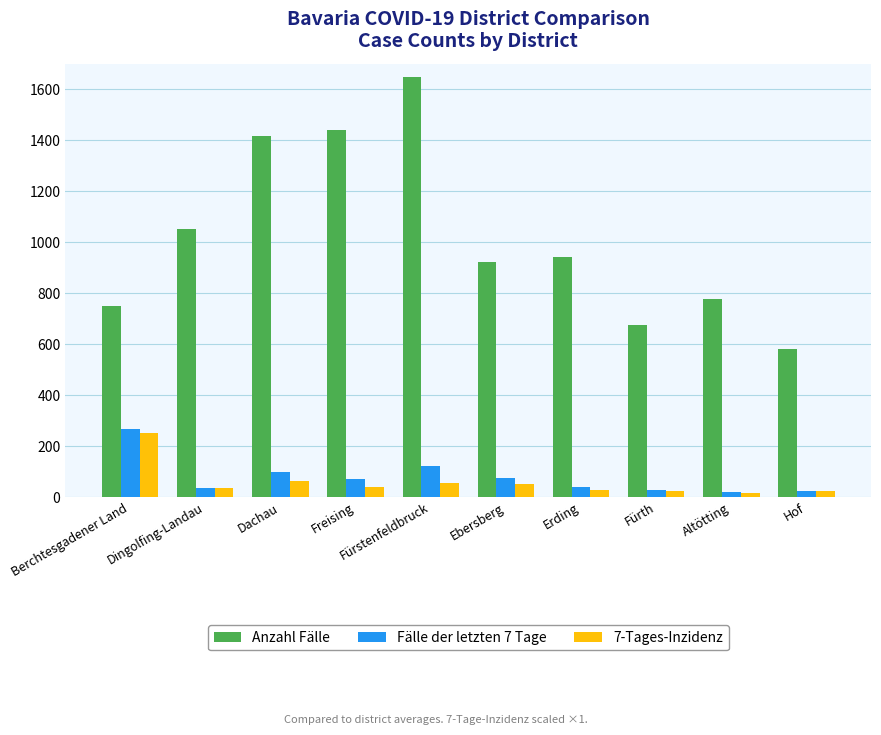

At which label does 7-Tages-Inzidenz reach its peak?

Berchtesgadener Land